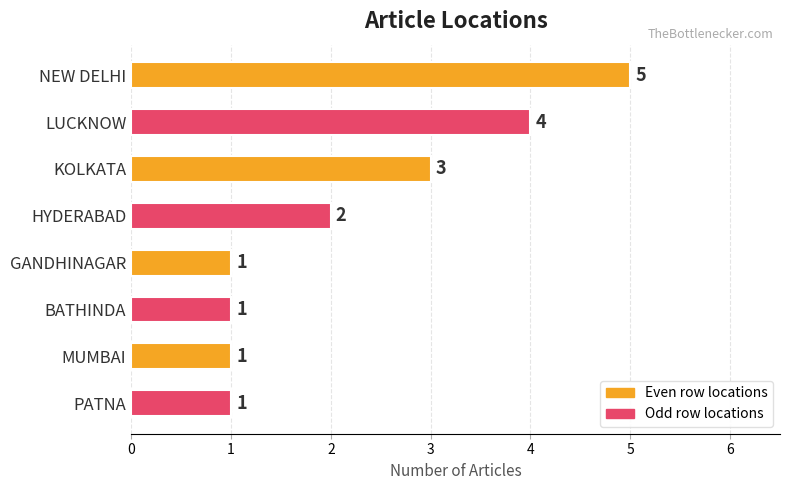

The value at KOLKATA is 5. True or false?

False